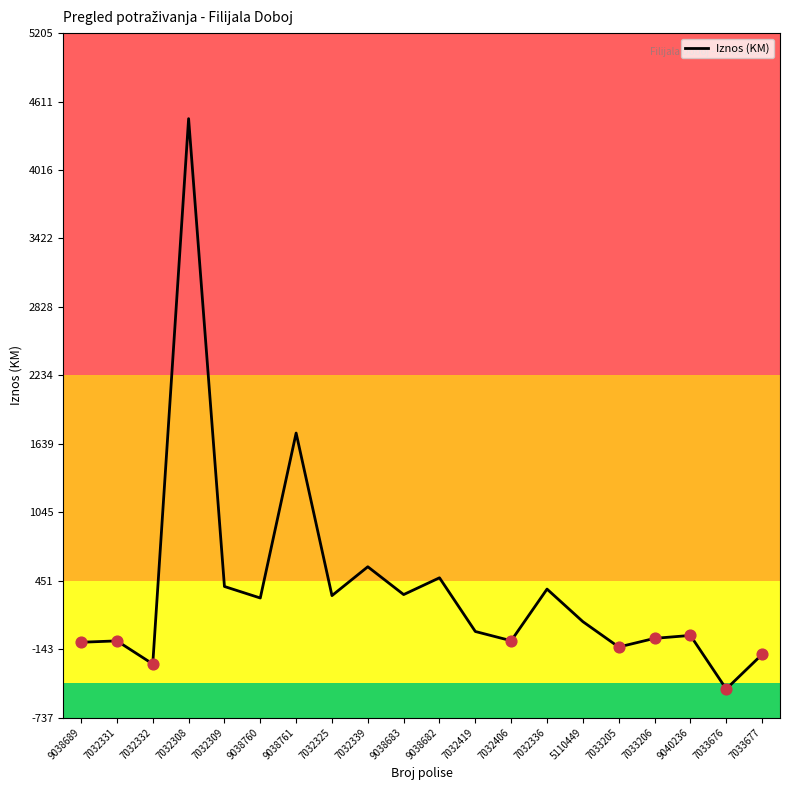

Between 9038683 and 5110449, which is larger?

9038683